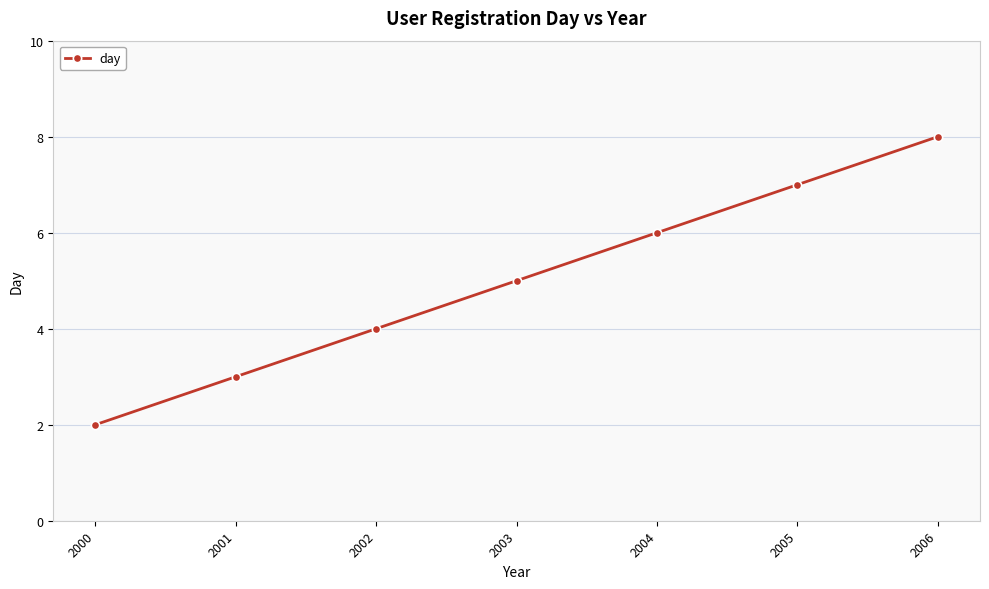

Does the chart display data point markers on the line(s)?

Yes